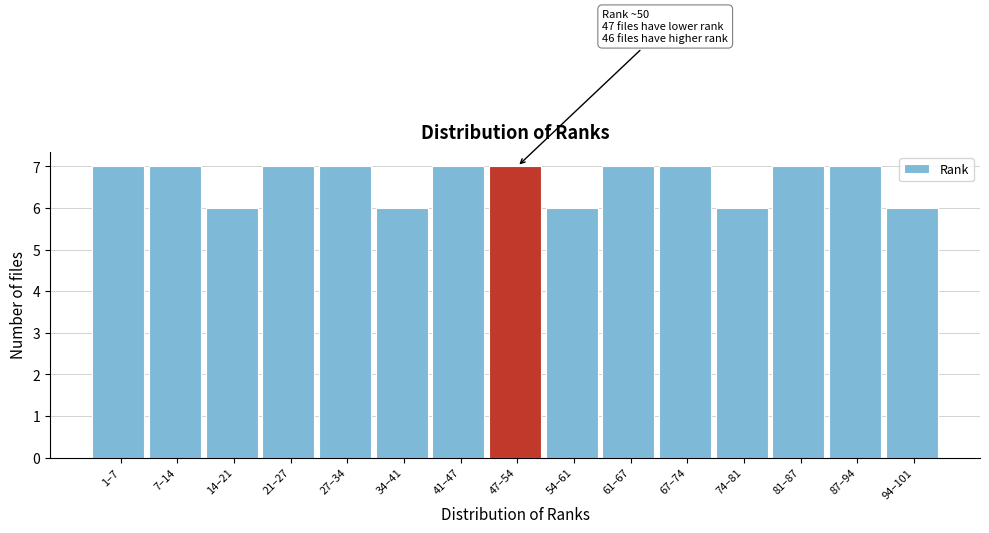

Reading left to right, list all the values displayed in this chart.

1–7=7	7–14=7	14–21=6	21–27=7	27–34=7	34–41=6	41–47=7	47–54=7	54–61=6	61–67=7	67–74=7	74–81=6	81–87=7	87–94=7	94–101=6